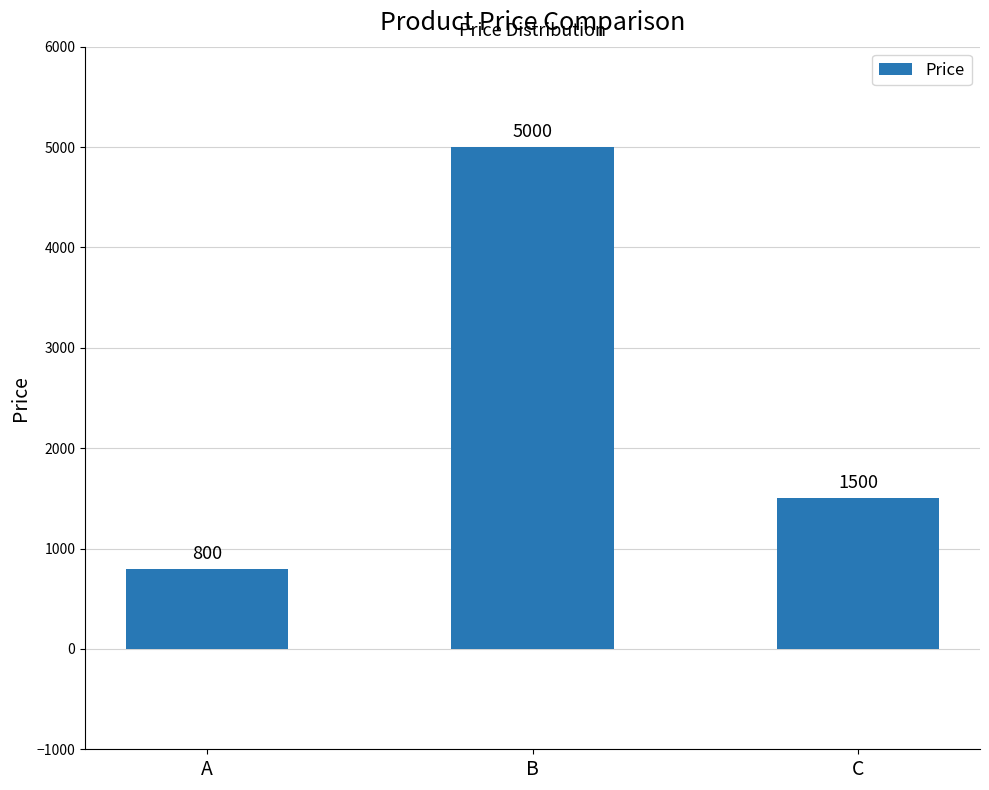

What is the approximate value at B, to the nearest 10?

5000